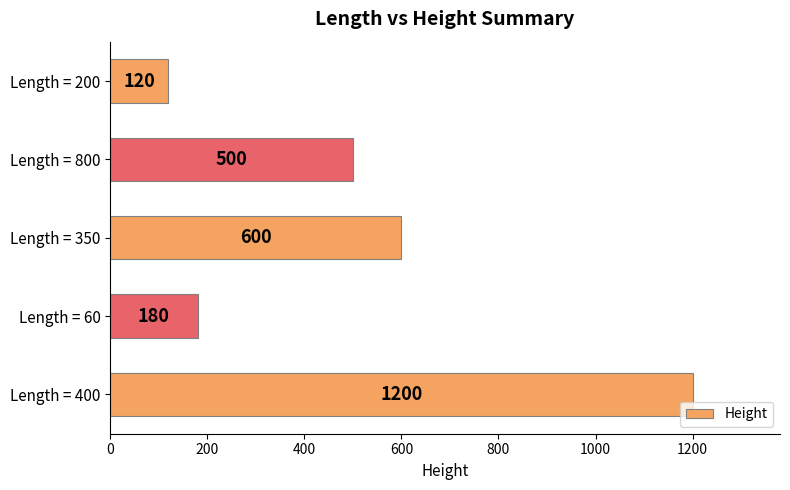

Between Length = 400 and Length = 60, which is larger?

Length = 400